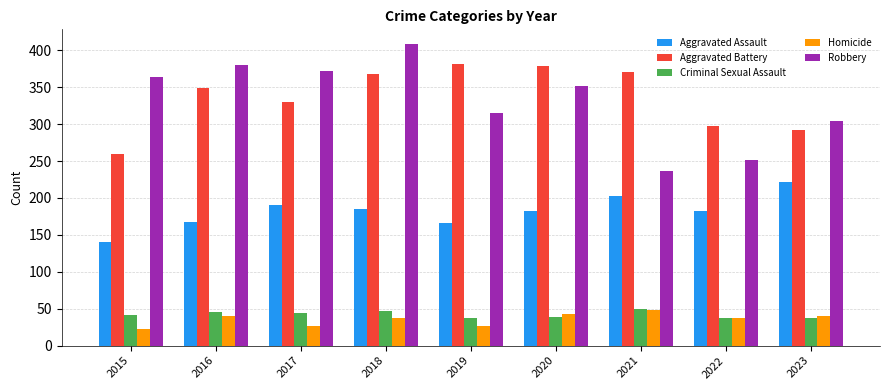

Which series has the widest spread of values?

Robbery